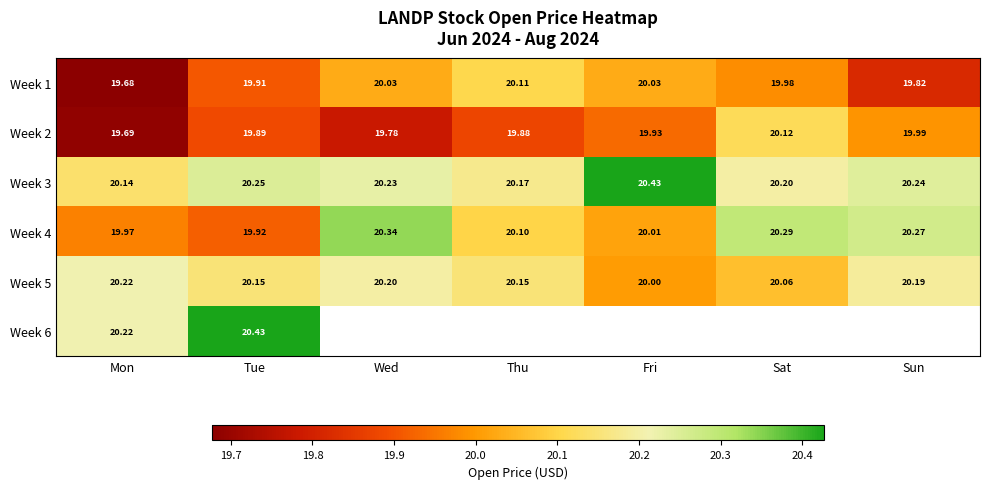

At which label does Week 1 reach its peak?

Thu